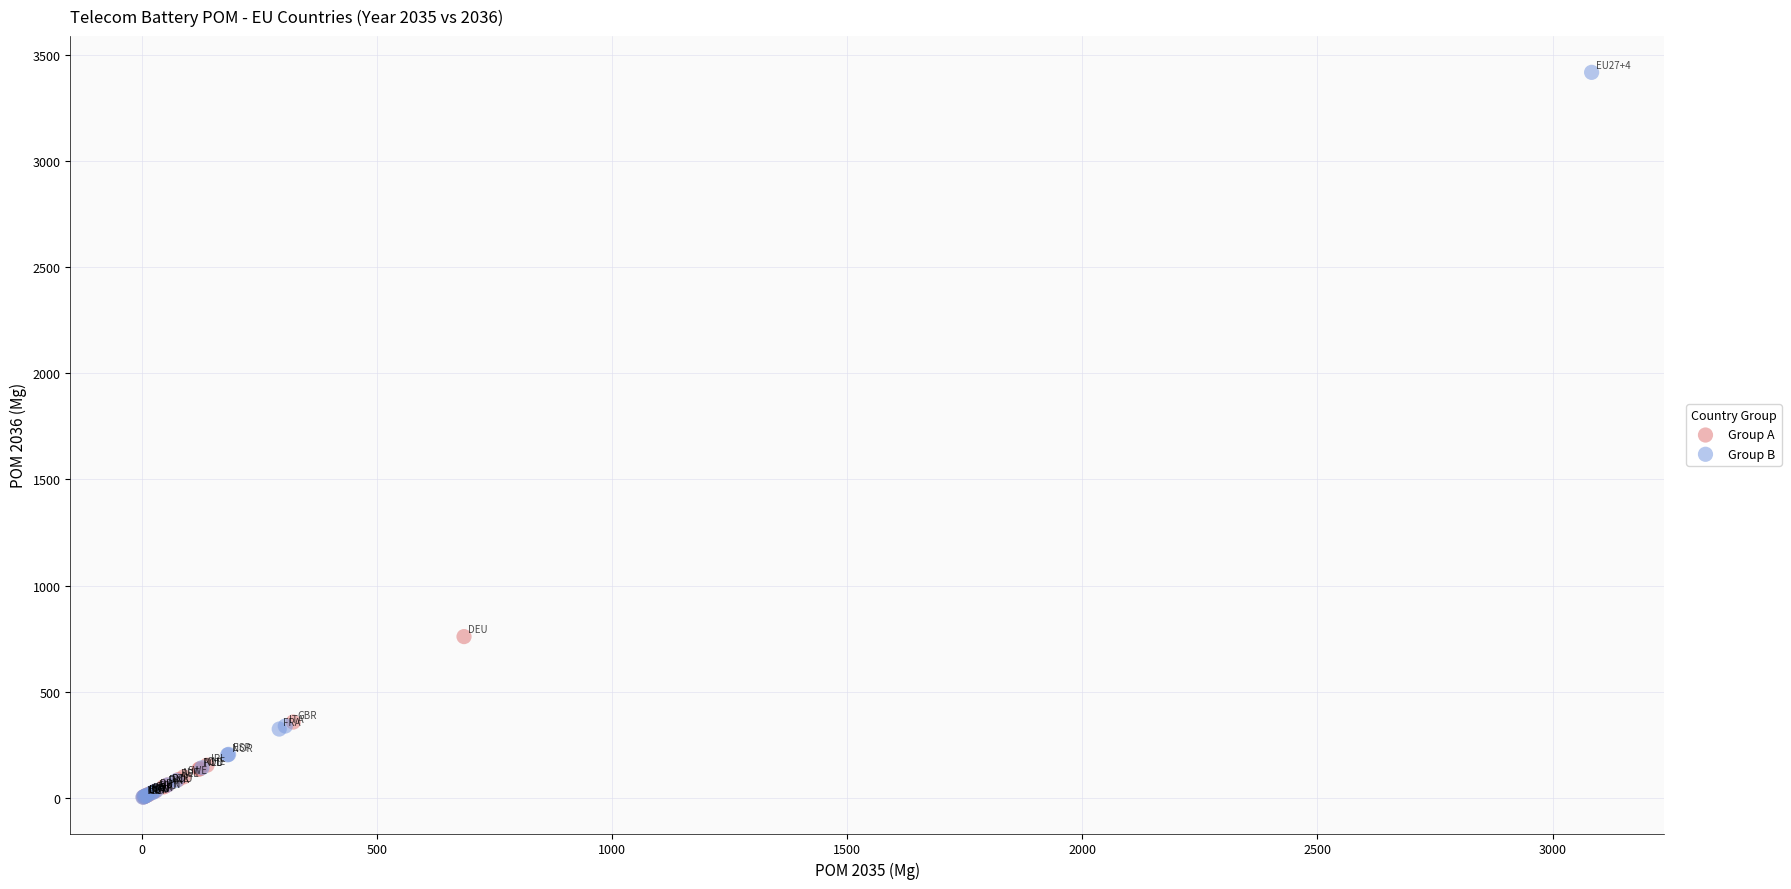

Which series has the largest Y range (max minus min)?

Group B